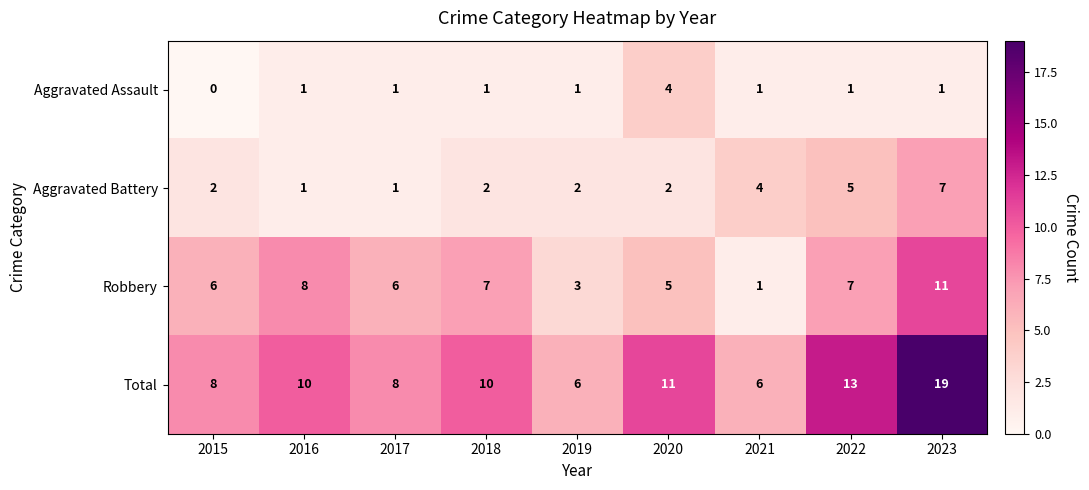

Rank the series by their maximum value, from lowest to highest.

Aggravated Assault, Aggravated Battery, Robbery, Total